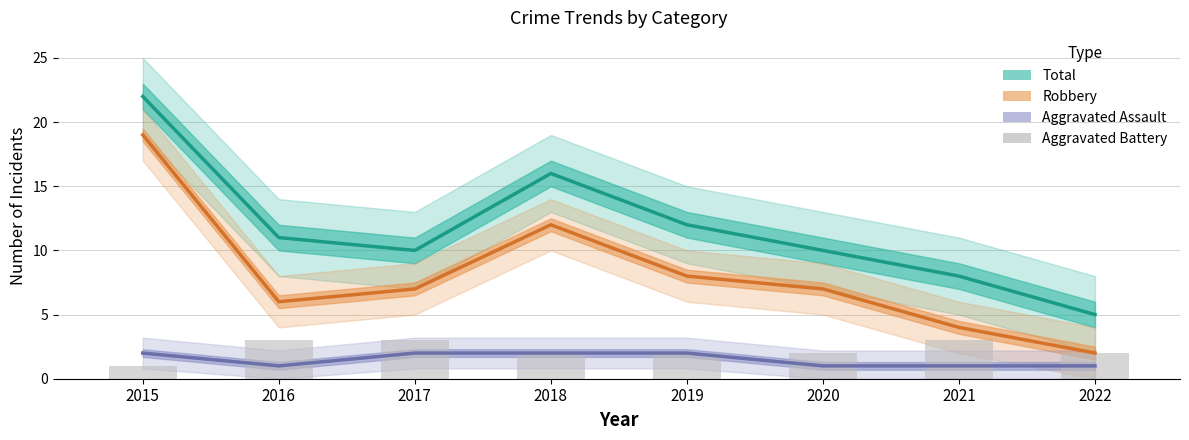

What is the total value across all series at 2016?

21